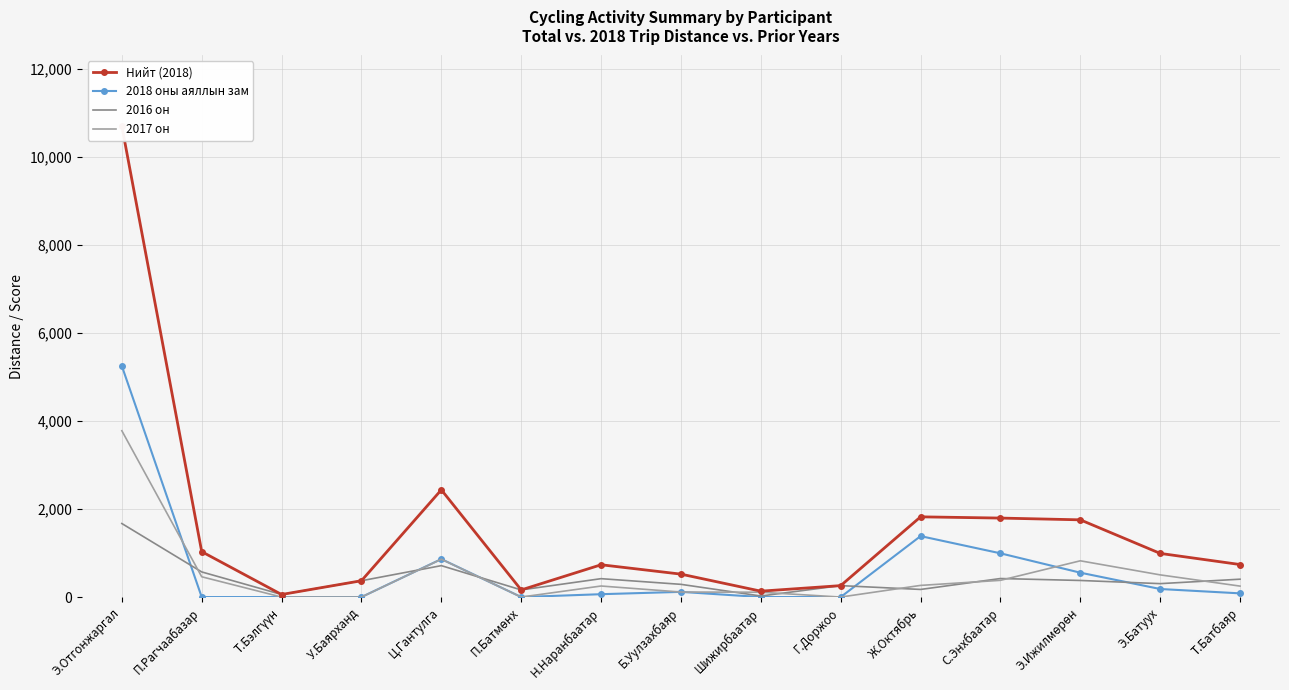

What is the sum of the Нийт (2018) values at Б.Уулзахбаяр and П.Батмөнх?

683